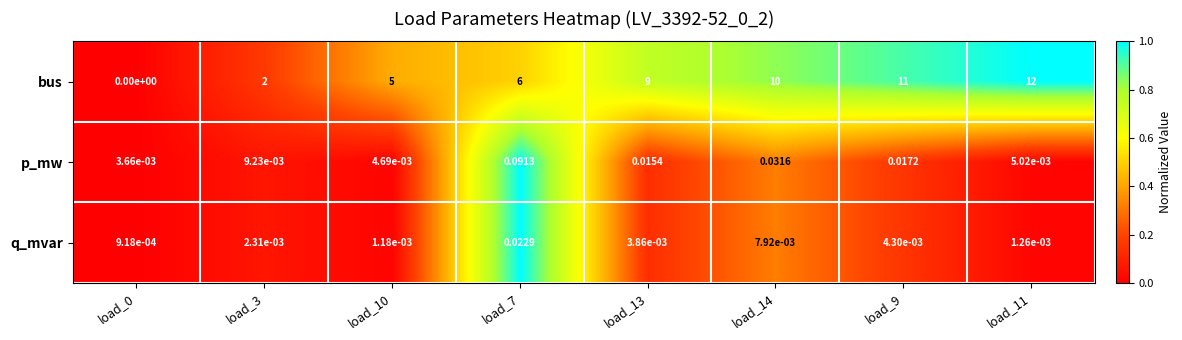

Which series has the largest range (max minus min)?

bus